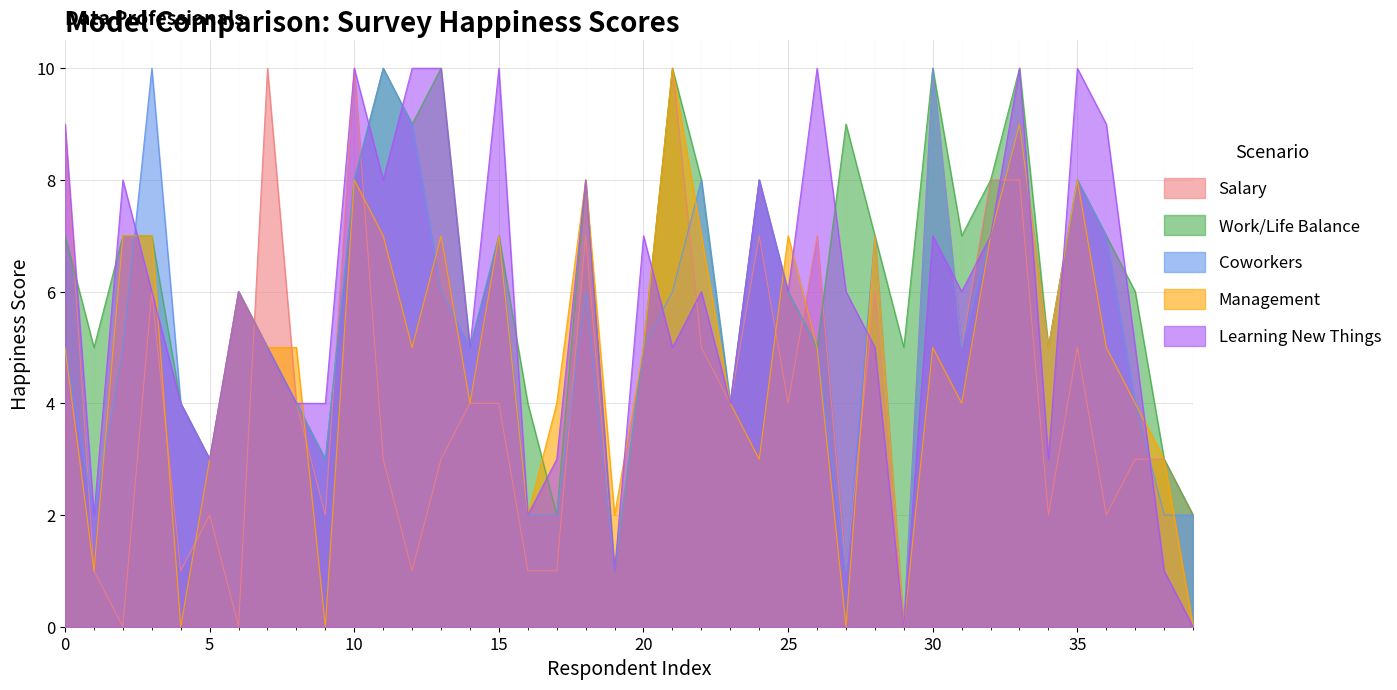

What is the difference between the maximum and minimum values in the Learning New Things series?

10